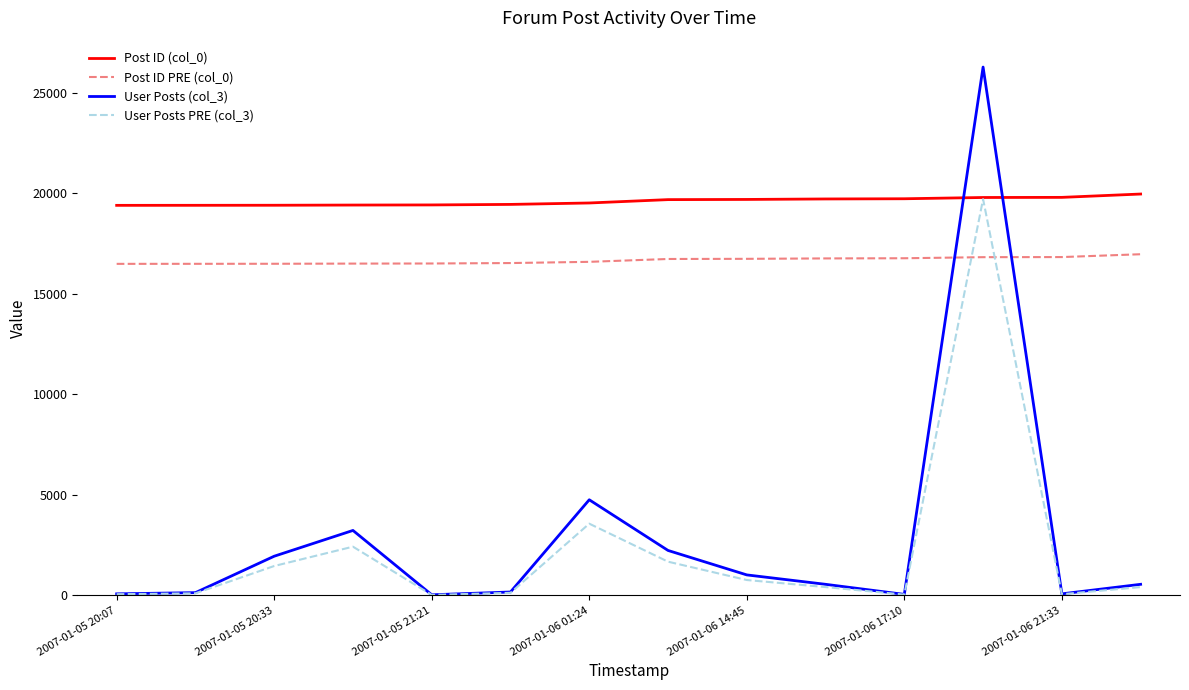

Which series has the widest spread of values?

User Posts (col_3)